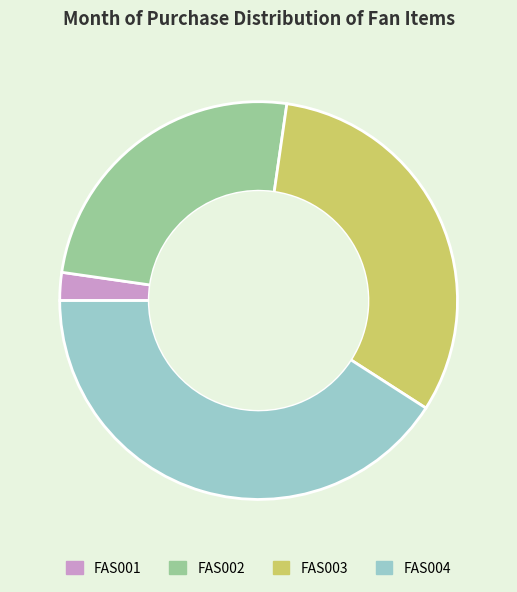

What is the largest slice in the pie chart?

FAS004